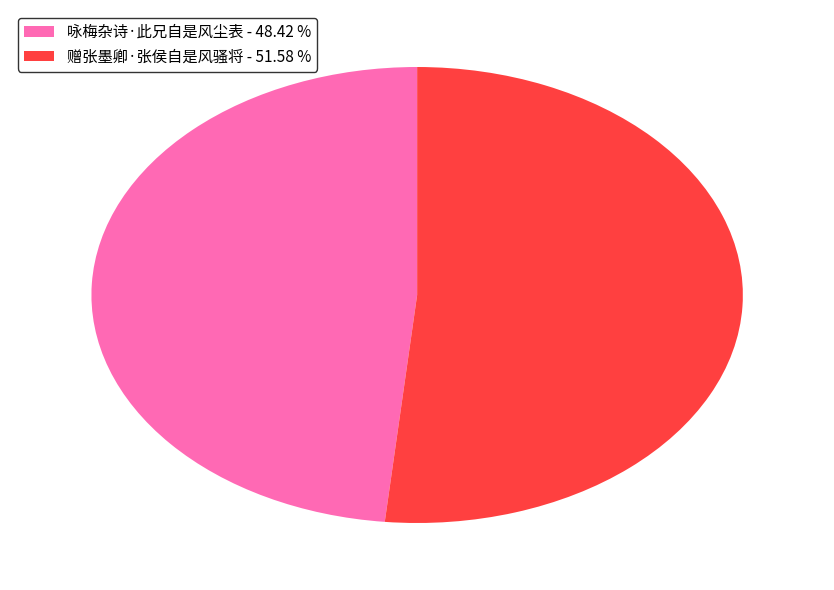

Rank the categories by value from highest to lowest.

赠张墨卿·张侯自是风骚将, 咏梅杂诗·此兄自是风尘表